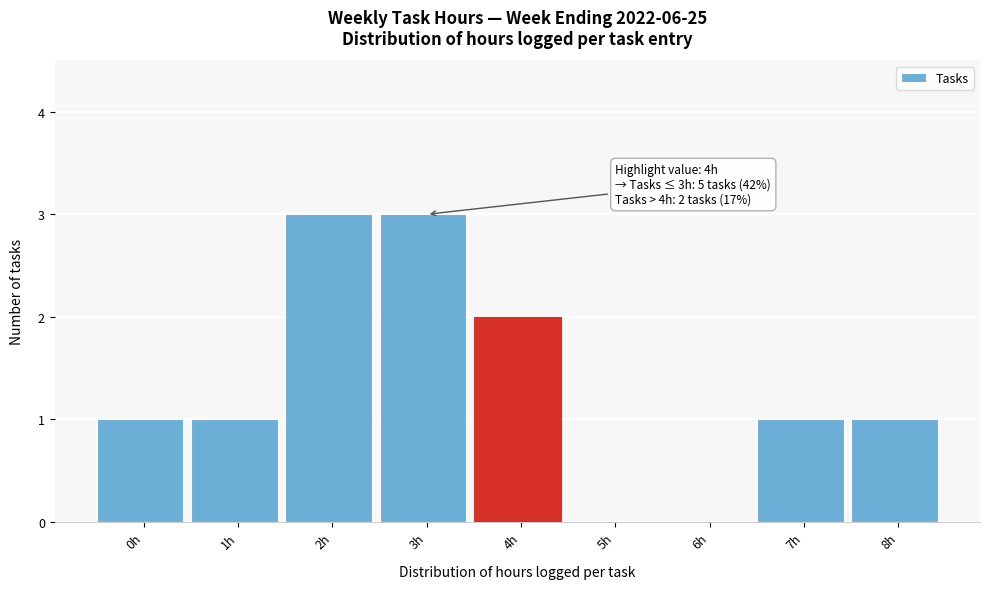

Reading right to left, list all the values displayed in this chart.

8h=1	7h=1	6h=0	5h=0	4h=2	3h=3	2h=3	1h=1	0h=1